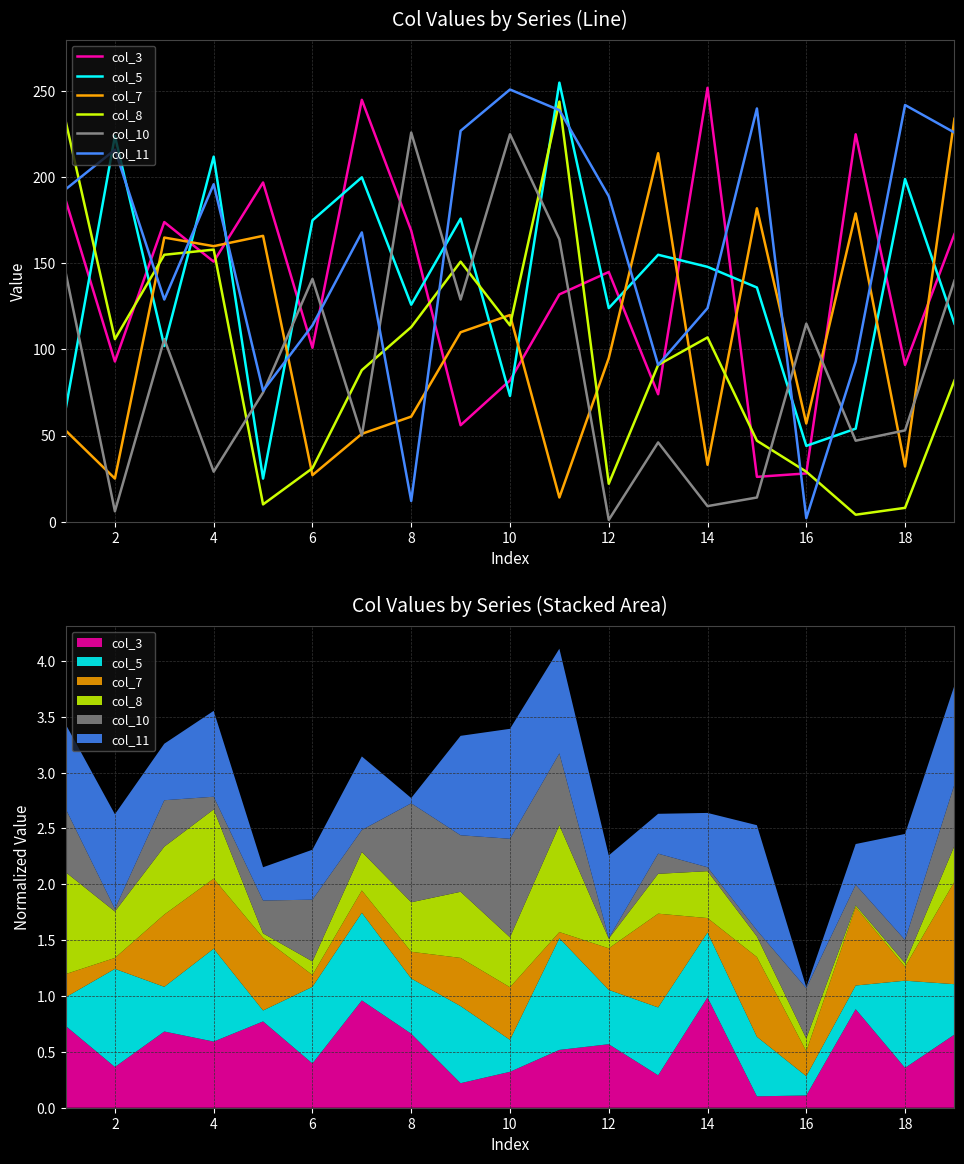

At how many categories does at least one series exceed 168?

18